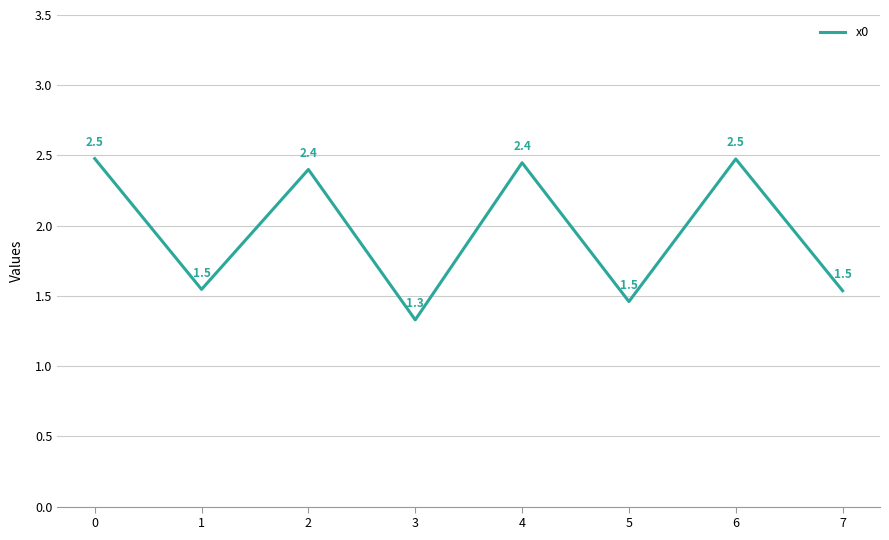

What is the sum of the values at 3 and 1?

2.9